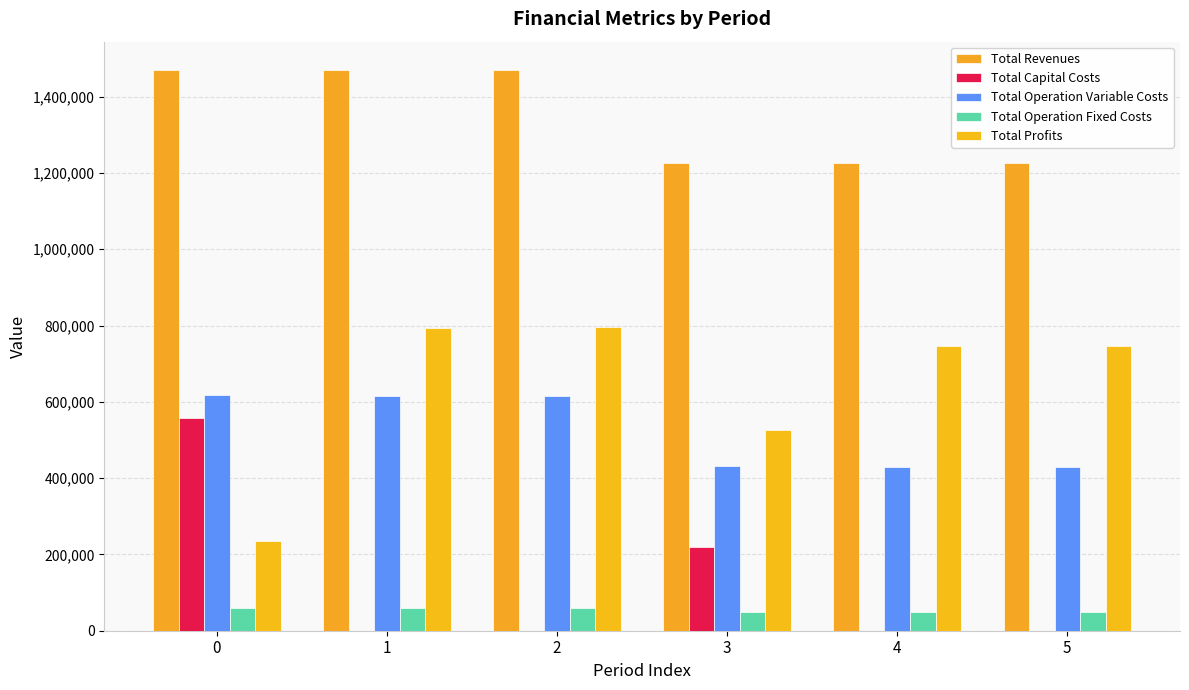

Reading left to right, transcribe all the data shown in this chart.

Total Revenues: 0=1470421.5	1=1470421.5	2=1470421.5	3=1224761.2	4=1224761.2	5=1224761.2
Total Capital Costs: 0=556433.0	1=0.0	2=0.0	3=218496.0	4=0.0	5=0.0
Total Operation Variable Costs: 0=618428.5	1=616452.8	2=614474.3	3=431523.5	4=429869.9	5=428214.0
Total Operation Fixed Costs: 0=59513.0	1=59513.0	2=59513.0	3=49393.9	4=49393.9	5=49393.9
Total Profits: 0=236047.0	1=794455.7	2=796434.2	3=525347.7	4=745497.4	5=747153.3